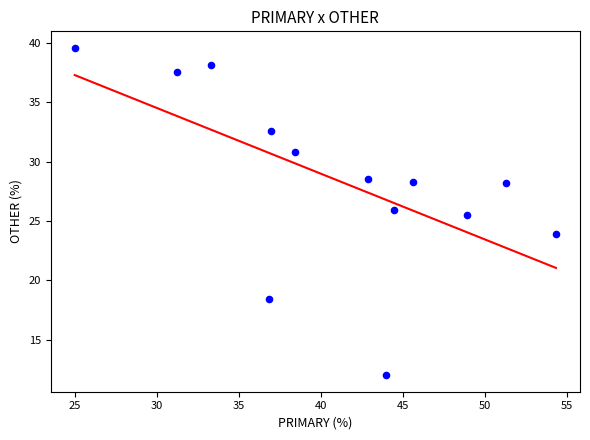

What is the range of X values (max minus min)?

29.3